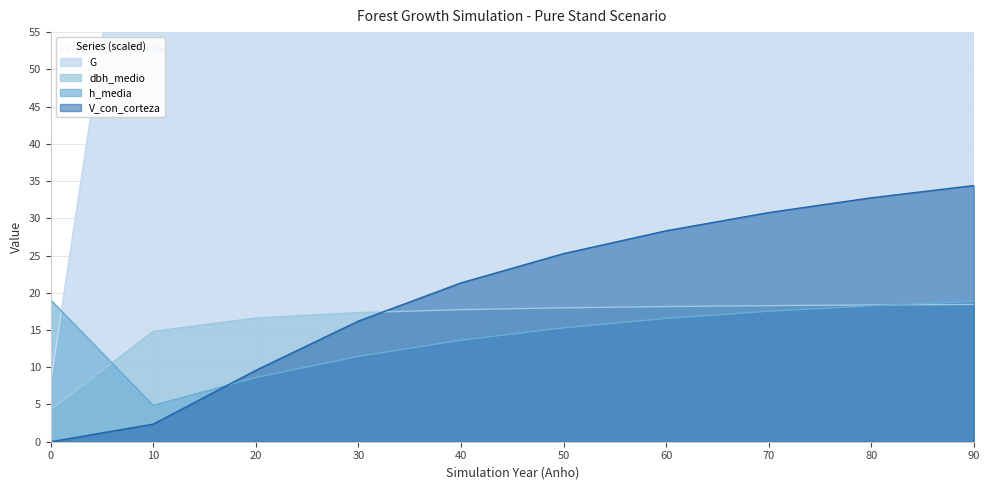

True or false: G and dbh_medio intersect in this chart.

False